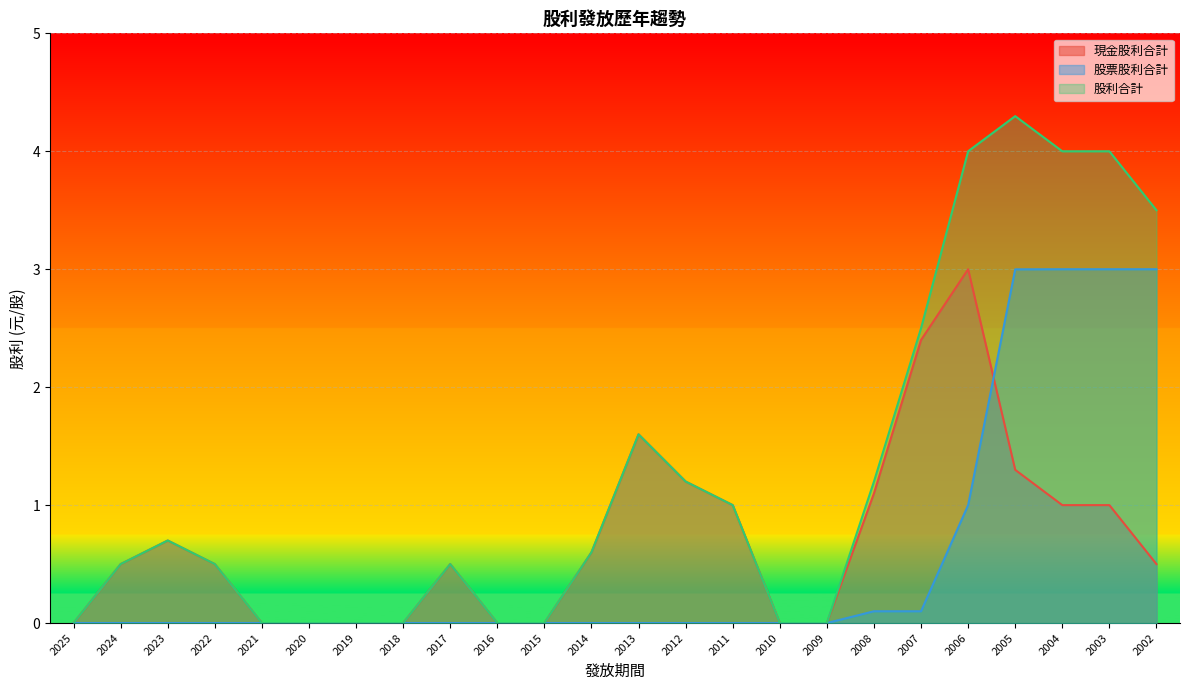

How many positive values does the 股利合計 series have?

15